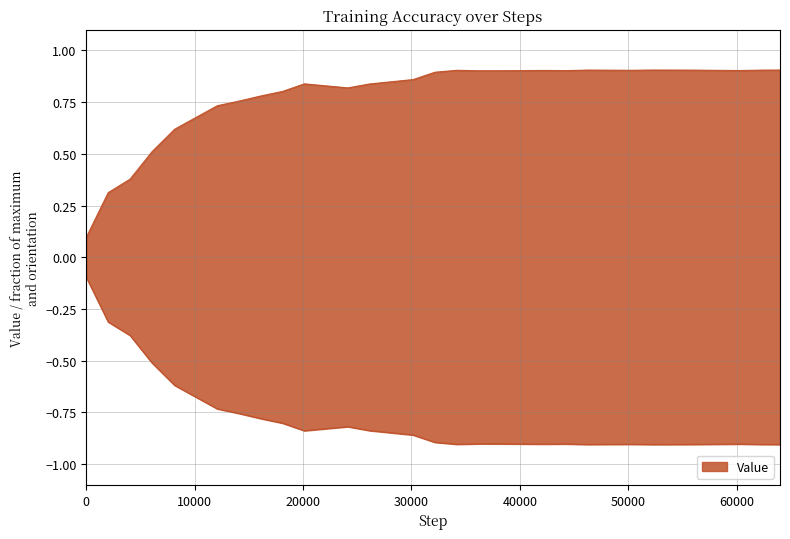

How many points are lower than both their immediate neighbors (excluding endpoints)?

5